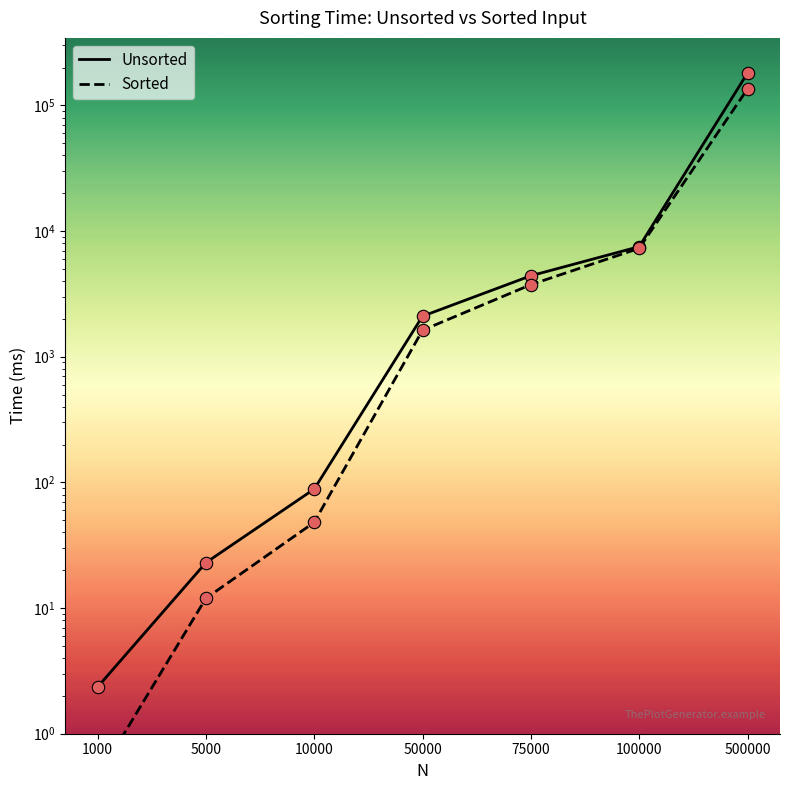

Is the value of Sorted at 75000 greater than the value of Unsorted at 50000?

Yes